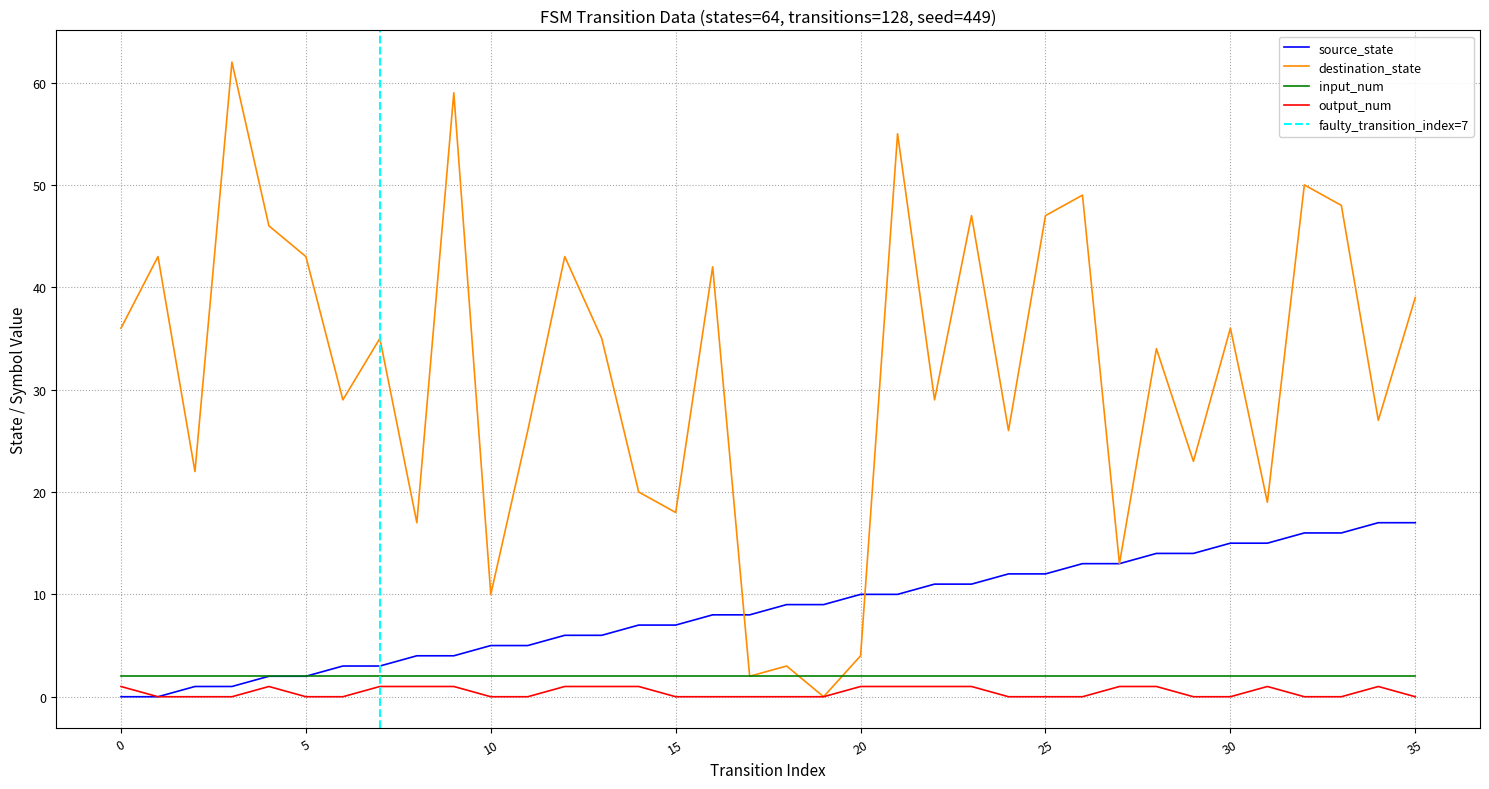

Count the output_num_series values in the range 0 to 1.

36